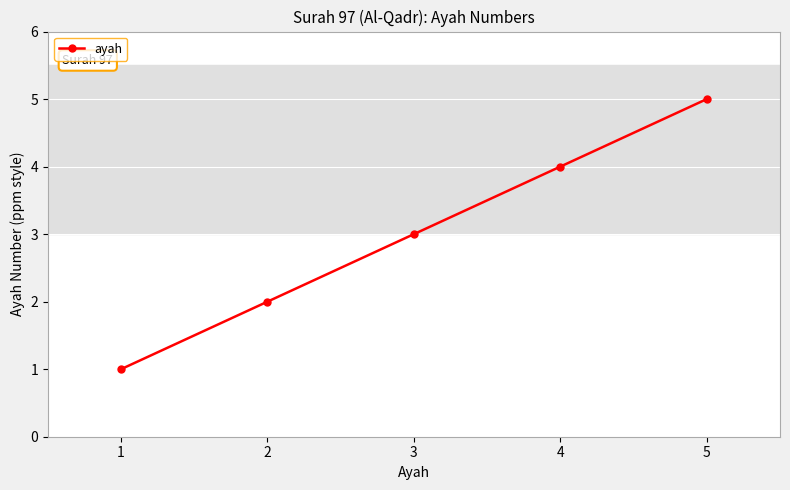

Which label corresponds to the smallest value in the chart?

1